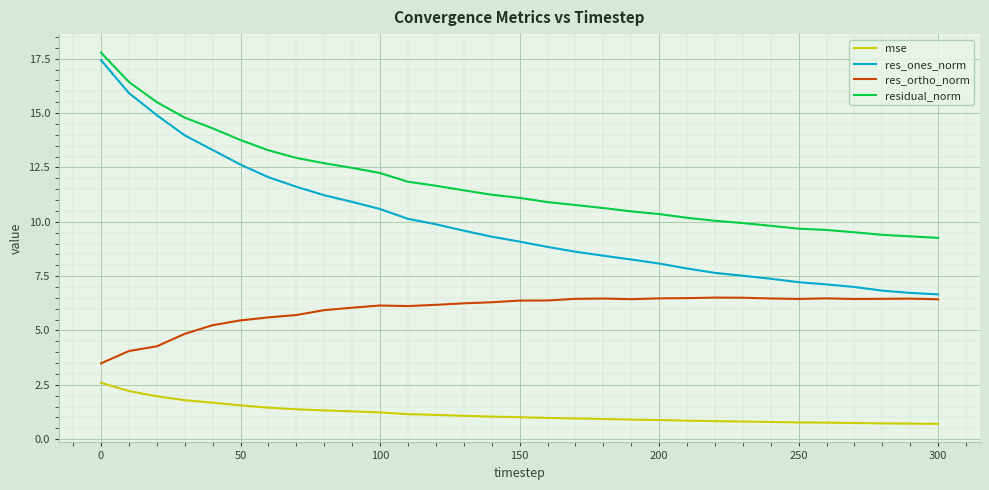

Rank the series by their average value, from lowest to highest.

mse, res_ortho_norm, res_ones_norm, residual_norm